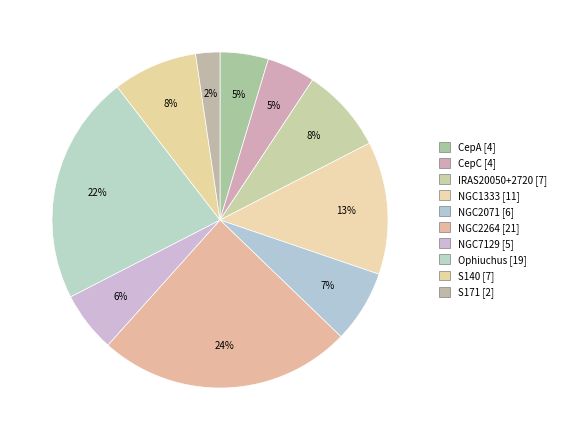

How many segments does this pie chart have?

10